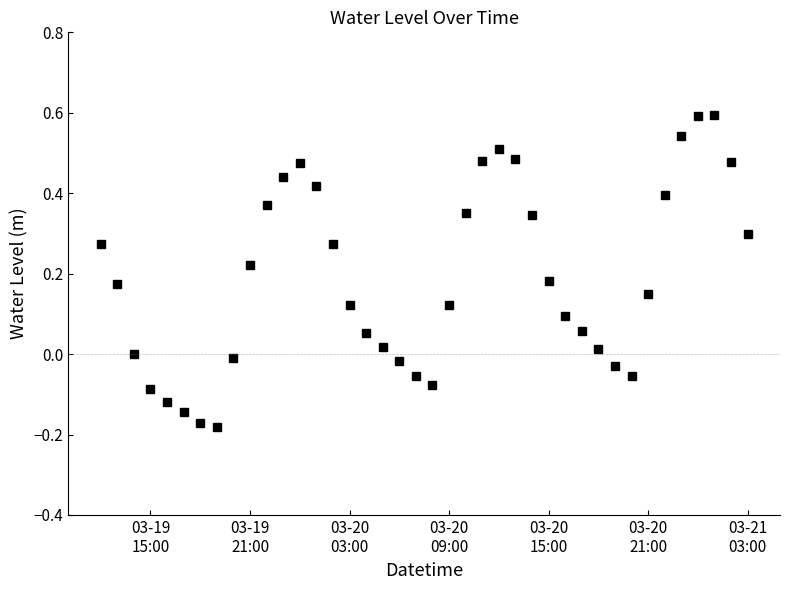

What is the maximum value shown in the chart?

0.6